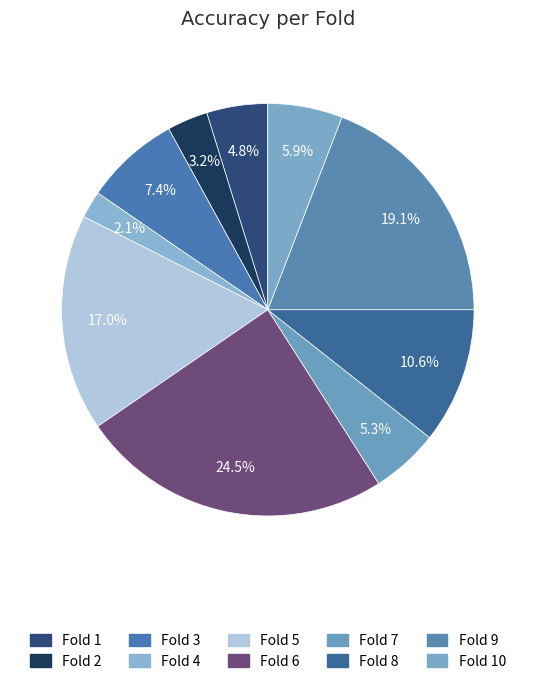

How many slices are in this pie chart?

10